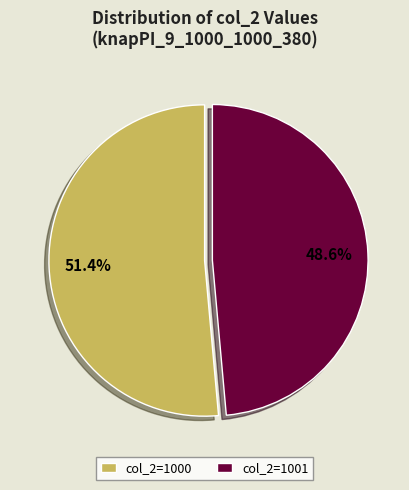

Does col_2=1000 represent more than half of the total?

Yes